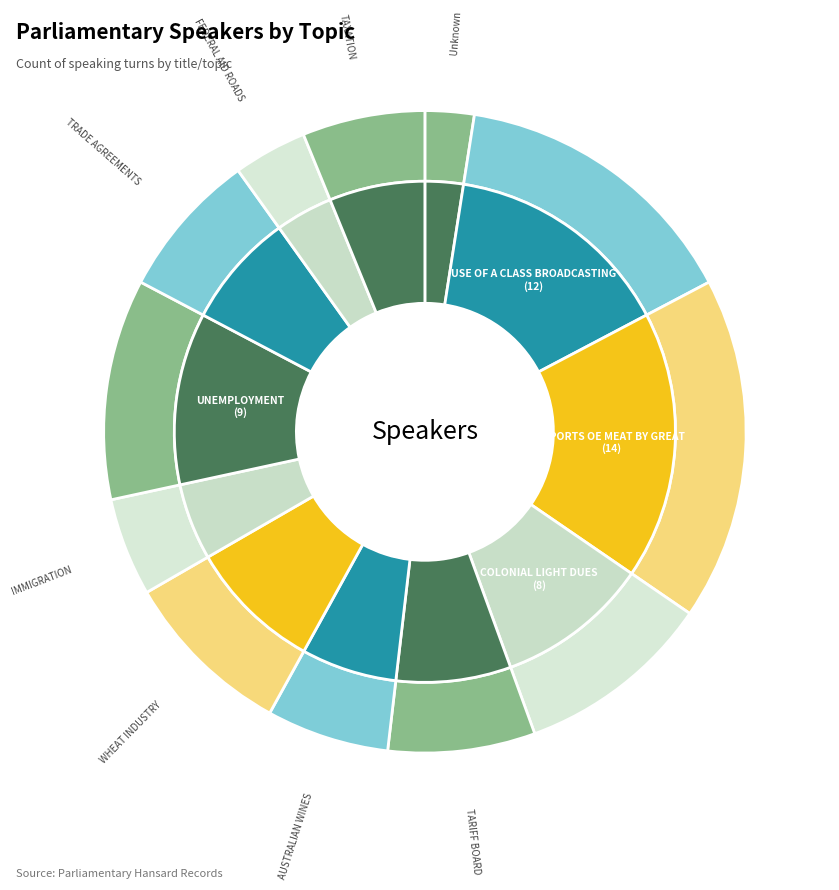

What percentage do TARIFF BOARD and USE OF A CLASS BROADCASTING together represent?

22.2%